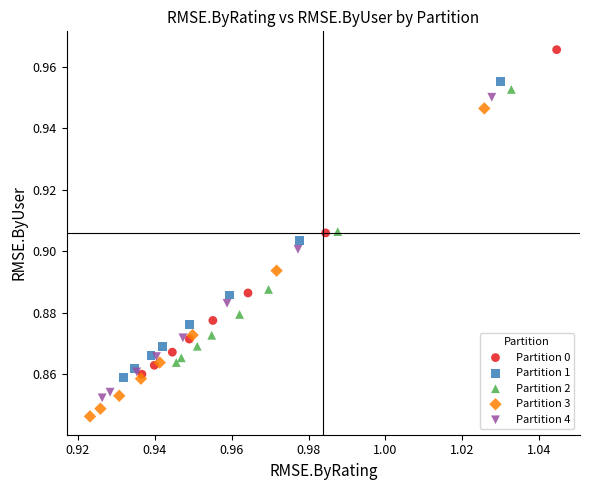

Which series contains the highest Y value?

Partition 0